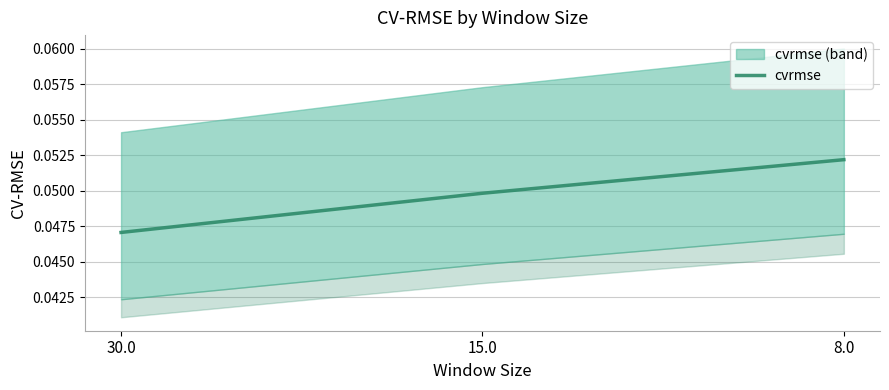

The chart shows a value of 0.1 at 15.0. True or false?

False